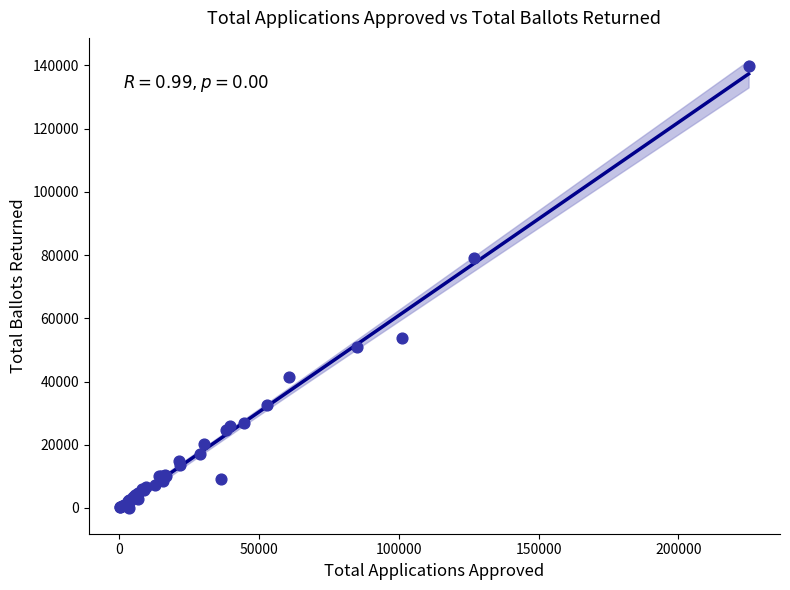

What Y value in the scatter plot is closest to 69823?

79199